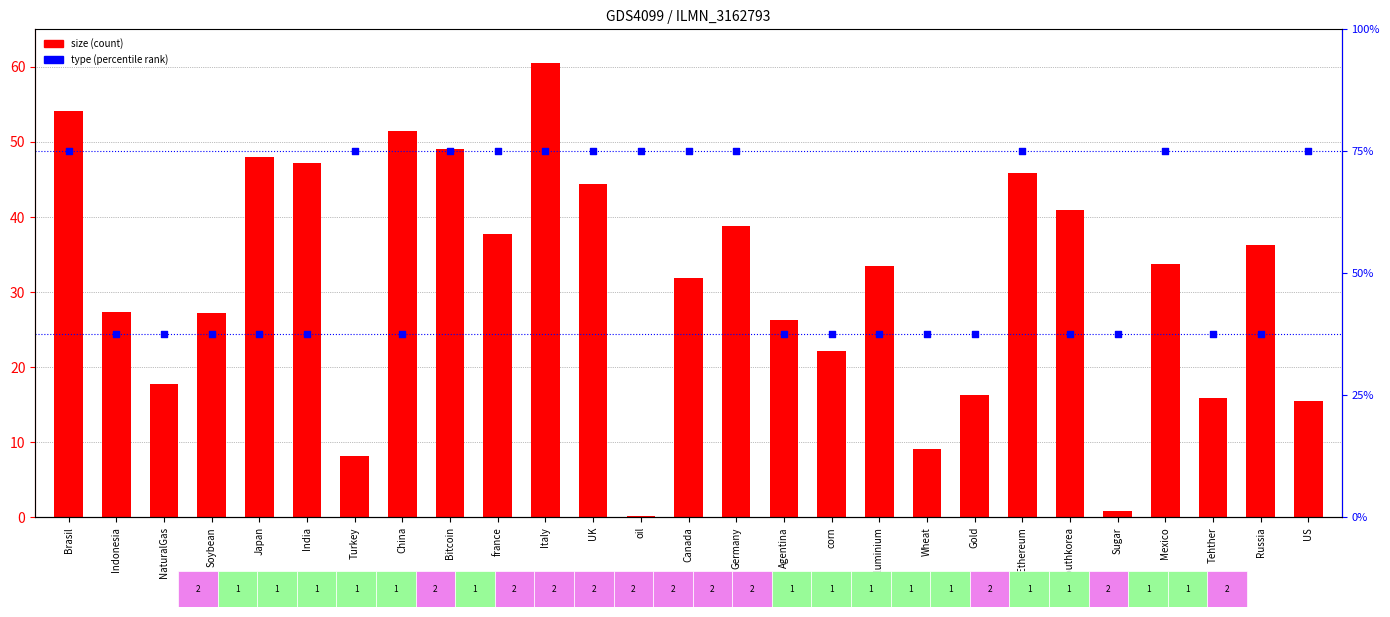

What is the total value across all series at Tehther?

53.5